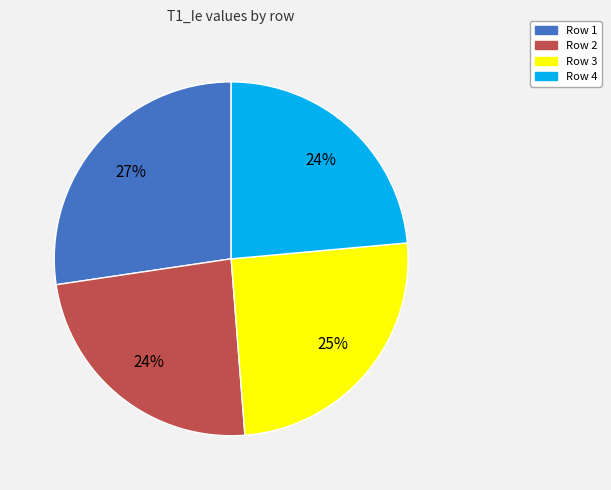

Which slice is the largest?

Row 1